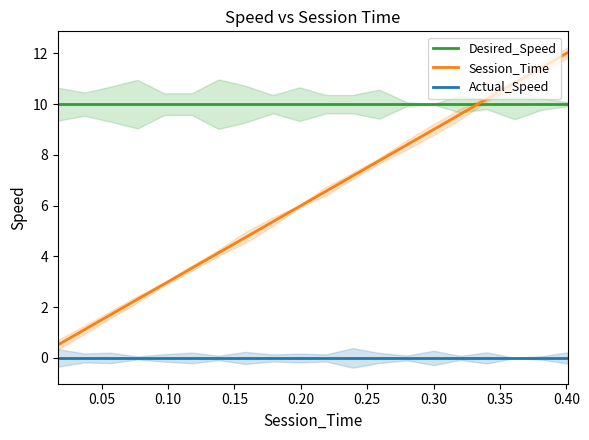

True or false: Desired_Speed and Session_Time intersect in this chart.

True